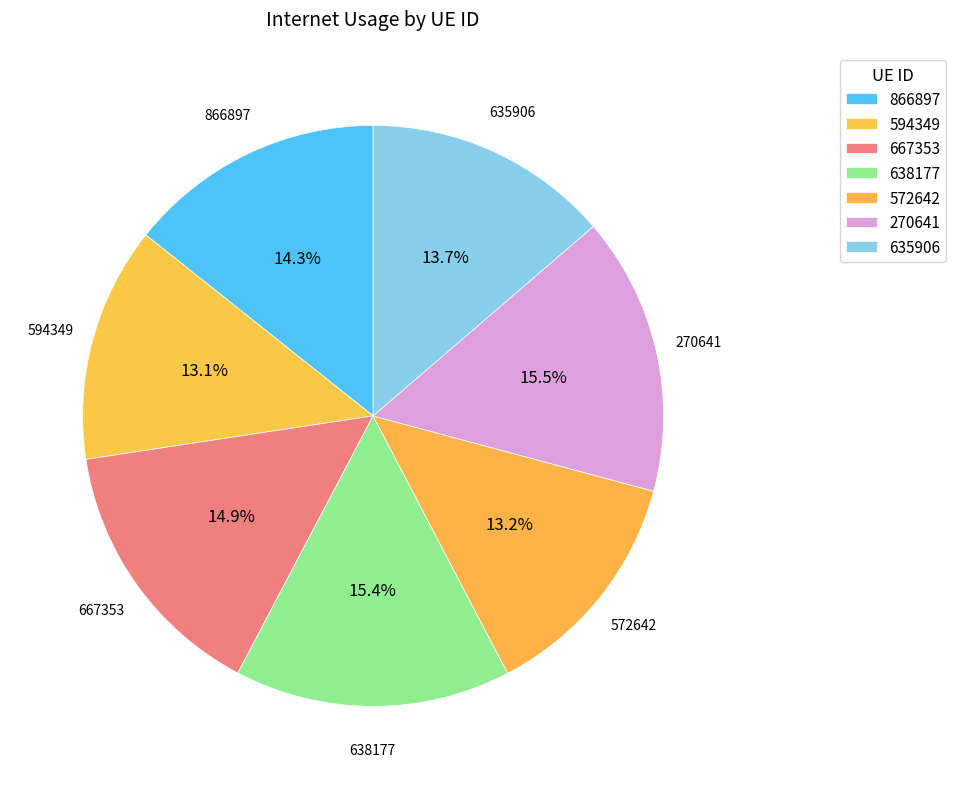

To the nearest percent, what portion does 635906 represent?

14%